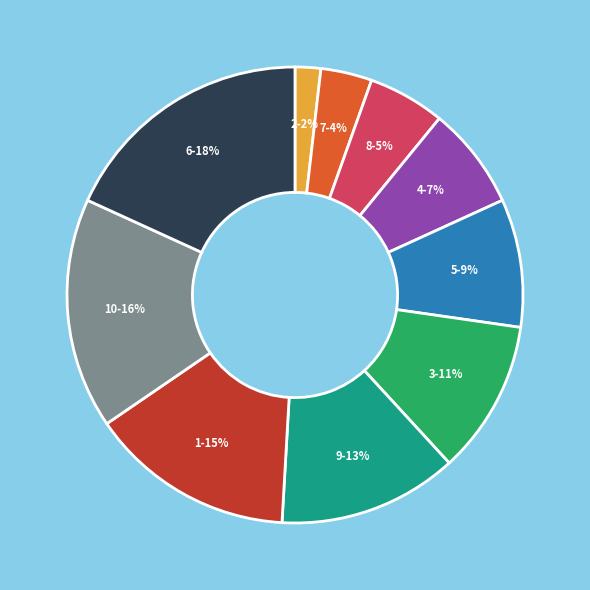

Rank the categories by value from lowest to highest.

2, 7, 8, 4, 5, 3, 9, 1, 10, 6